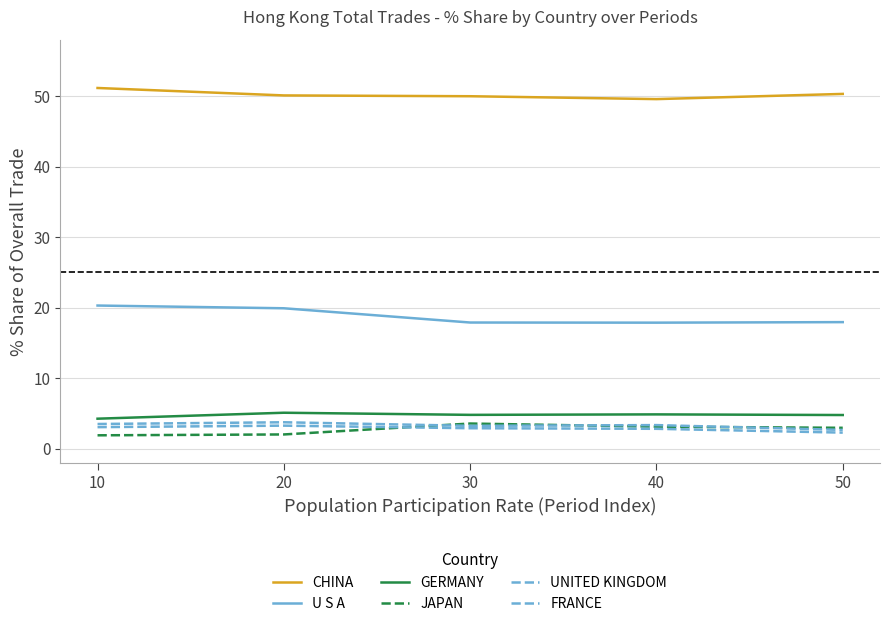

At which category is the sum across all series the highest?

10